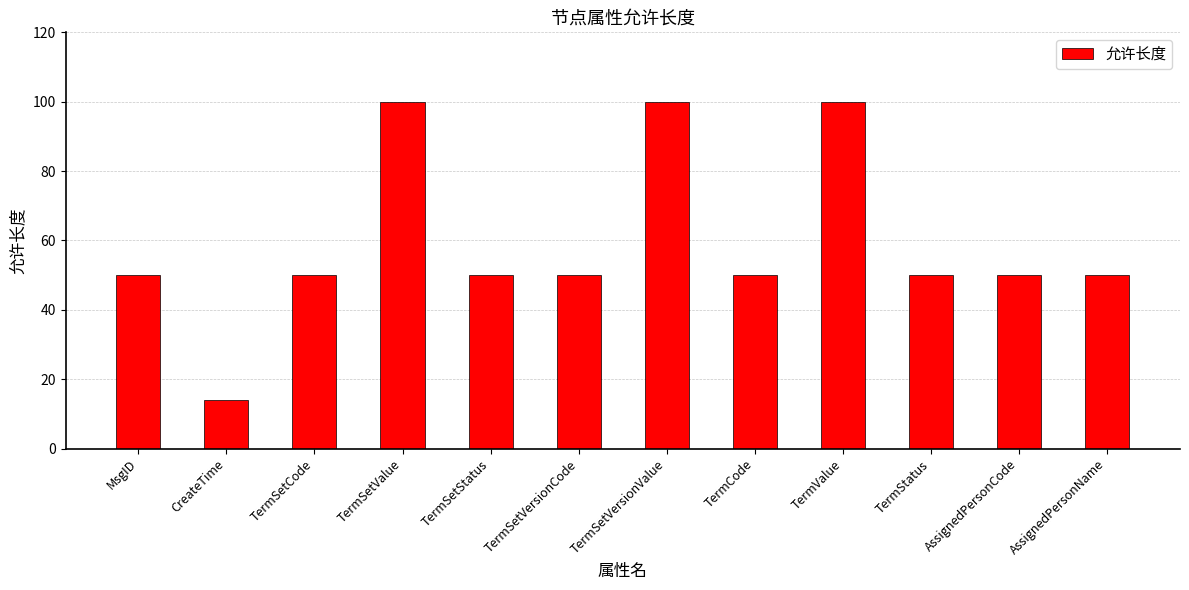

The value at TermCode is 81. True or false?

False